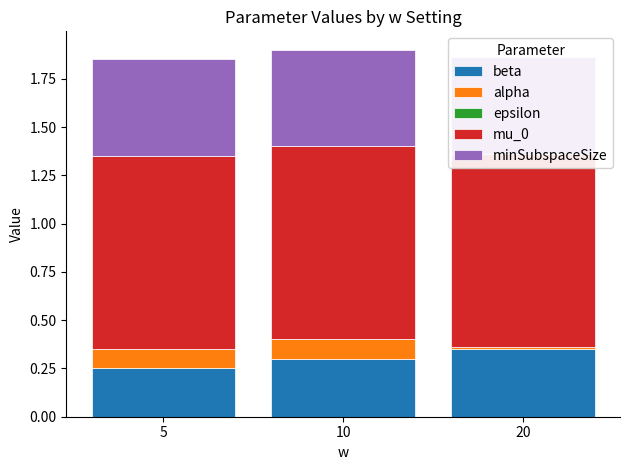

How many distinct data groups are displayed?

5